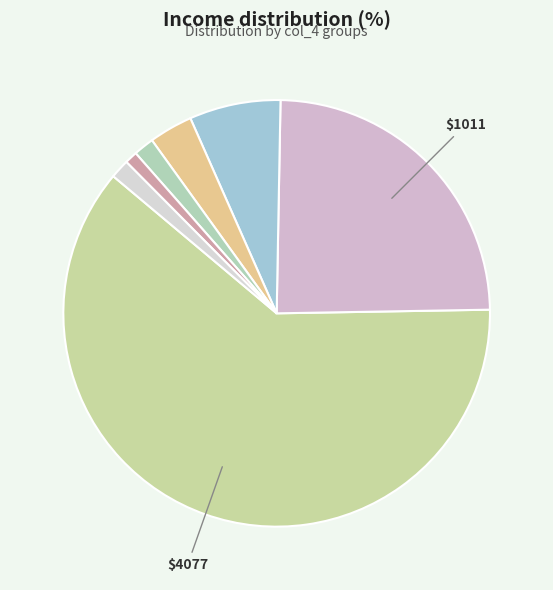

How many segments does this pie chart have?

7